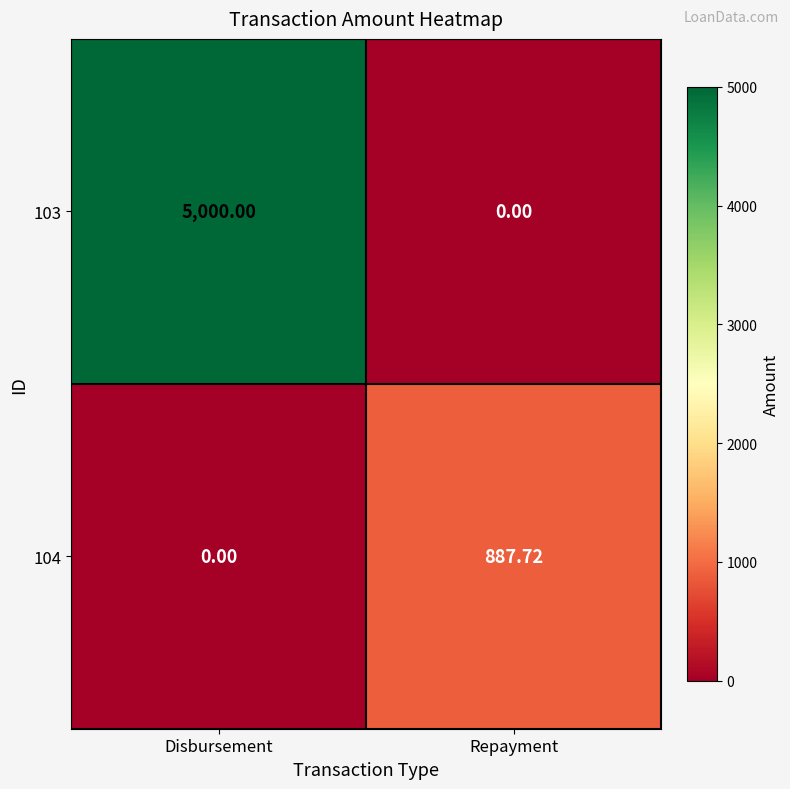

What is the difference between the highest and lowest values at Disbursement?

5000.0